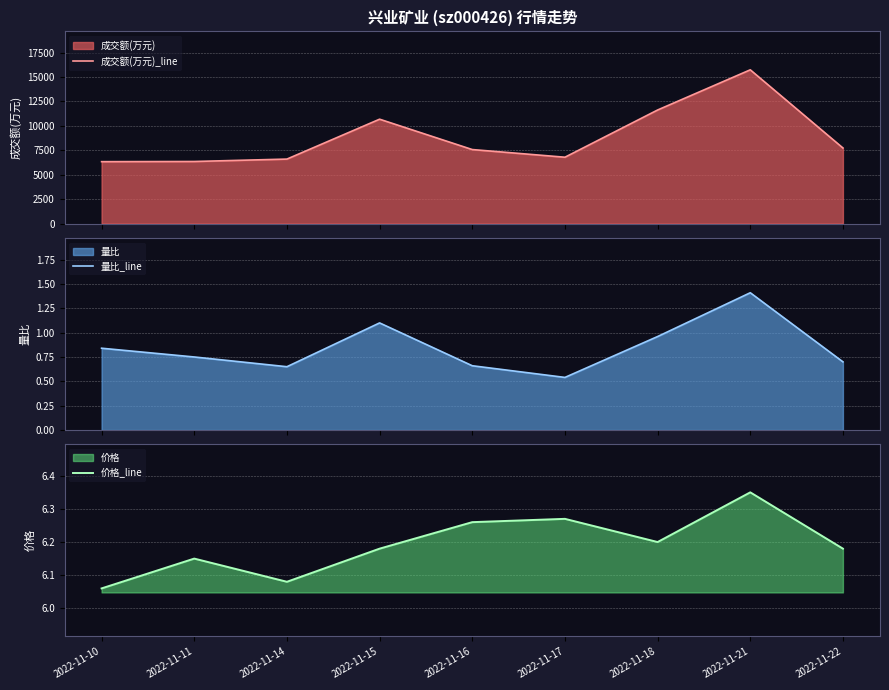

True or false: 量比_line and 成交额(万元)_line cross at least once.

False